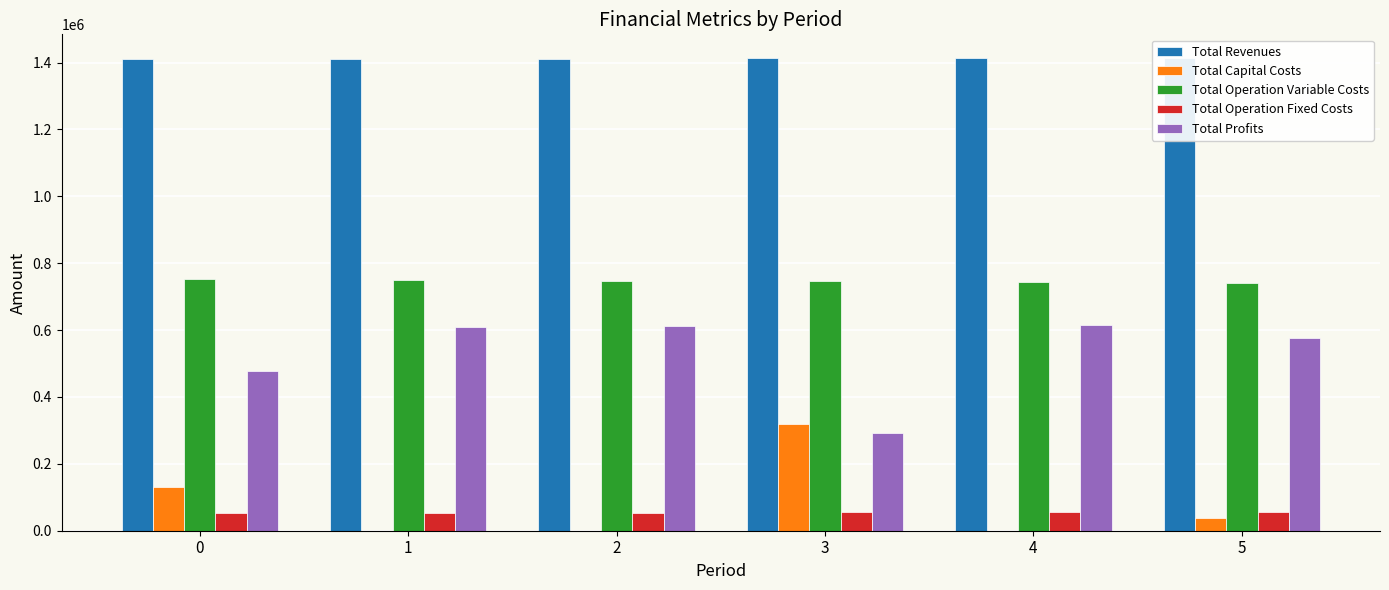

List the labels in order of Total Operation Variable Costs value, smallest first.

5, 4, 3, 2, 1, 0